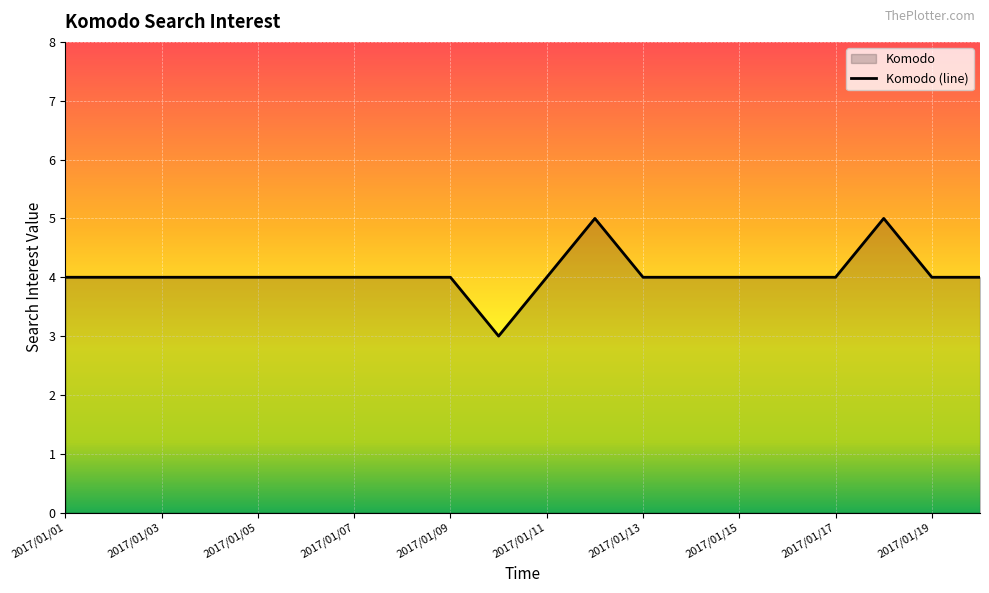

The chart shows a value of 4 at 2017/01/04. True or false?

True